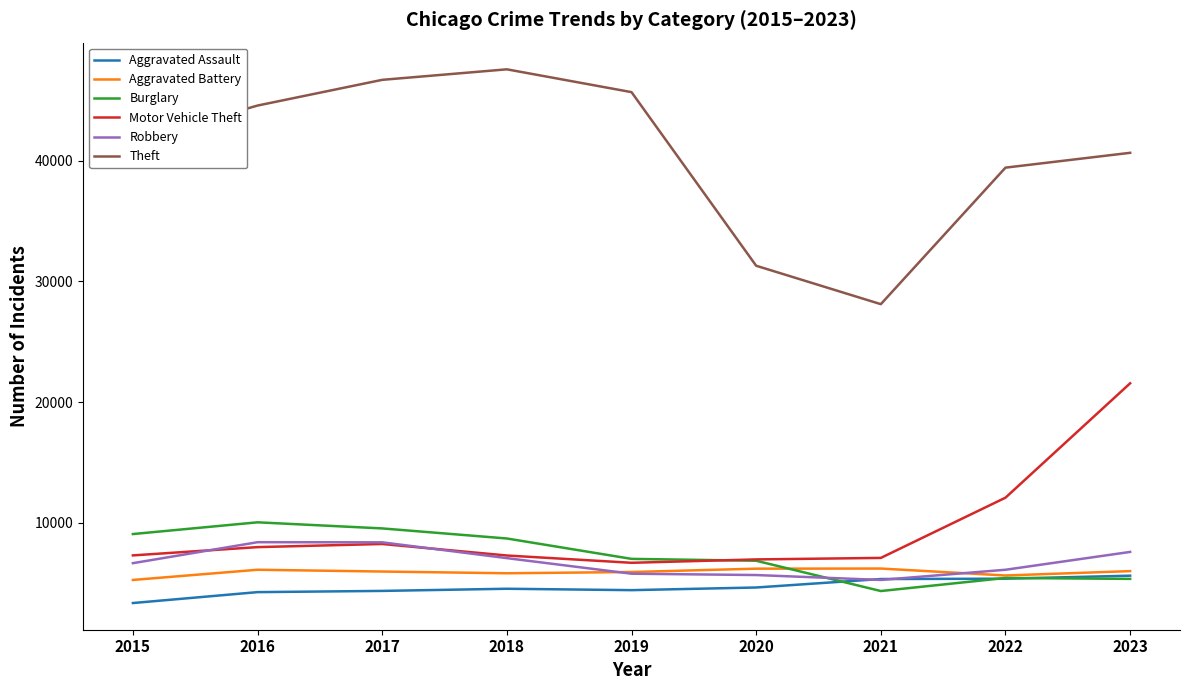

The value of Motor Vehicle Theft at 2020 is 6939. True or false?

True